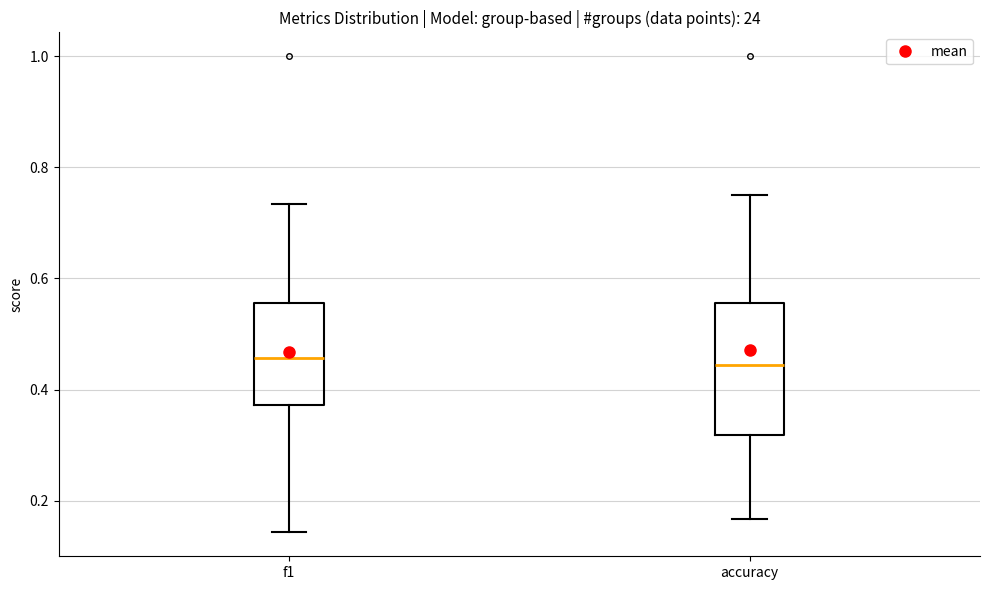

Where is the upper edge of the box for accuracy on the y-axis? The values are not printed on the chart, so give them approximately, as read against the axis.

0.56